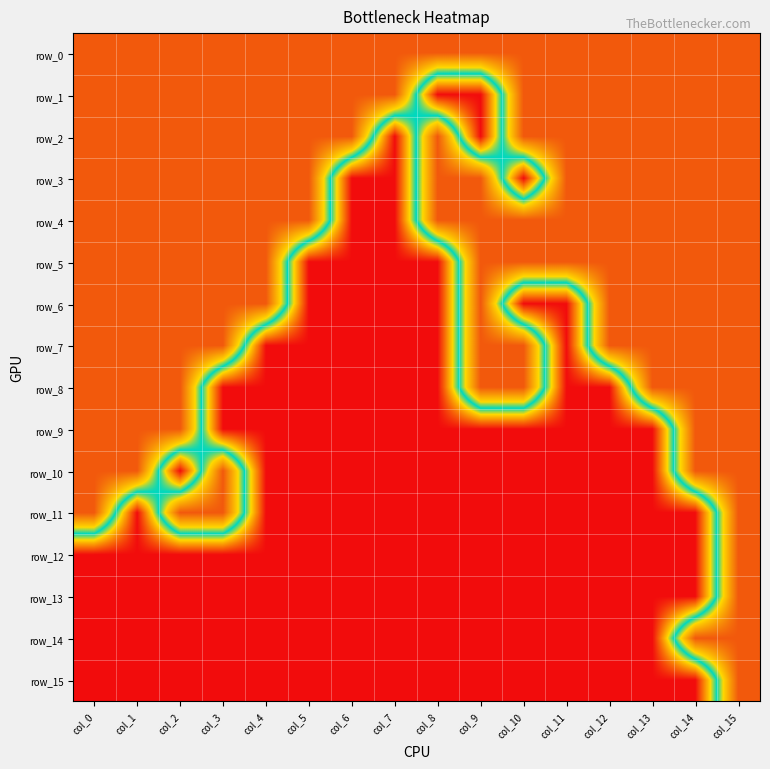

Reading left to right, what are all the values shown in this chart?

row_0: col_0=1	col_1=1	col_2=1	col_3=1	col_4=1	col_5=1	col_6=1	col_7=1	col_8=1	col_9=1	col_10=1	col_11=1	col_12=1	col_13=1	col_14=1	col_15=1
row_1: col_0=1	col_1=1	col_2=1	col_3=1	col_4=1	col_5=1	col_6=1	col_7=1	col_8=0	col_9=0	col_10=1	col_11=1	col_12=1	col_13=1	col_14=1	col_15=1
row_2: col_0=1	col_1=1	col_2=1	col_3=1	col_4=1	col_5=1	col_6=1	col_7=0	col_8=1	col_9=0	col_10=1	col_11=1	col_12=1	col_13=1	col_14=1	col_15=1
row_3: col_0=1	col_1=1	col_2=1	col_3=1	col_4=1	col_5=1	col_6=0	col_7=0	col_8=1	col_9=1	col_10=0	col_11=1	col_12=1	col_13=1	col_14=1	col_15=1
row_4: col_0=1	col_1=1	col_2=1	col_3=1	col_4=1	col_5=1	col_6=0	col_7=0	col_8=1	col_9=1	col_10=1	col_11=1	col_12=1	col_13=1	col_14=1	col_15=1
row_5: col_0=1	col_1=1	col_2=1	col_3=1	col_4=1	col_5=0	col_6=0	col_7=0	col_8=0	col_9=1	col_10=1	col_11=1	col_12=1	col_13=1	col_14=1	col_15=1
row_6: col_0=1	col_1=1	col_2=1	col_3=1	col_4=1	col_5=0	col_6=0	col_7=0	col_8=0	col_9=1	col_10=0	col_11=0	col_12=1	col_13=1	col_14=1	col_15=1
row_7: col_0=1	col_1=1	col_2=1	col_3=1	col_4=0	col_5=0	col_6=0	col_7=0	col_8=0	col_9=1	col_10=1	col_11=0	col_12=1	col_13=1	col_14=1	col_15=1
row_8: col_0=1	col_1=1	col_2=1	col_3=0	col_4=0	col_5=0	col_6=0	col_7=0	col_8=0	col_9=1	col_10=1	col_11=0	col_12=0	col_13=1	col_14=1	col_15=1
row_9: col_0=1	col_1=1	col_2=1	col_3=0	col_4=0	col_5=0	col_6=0	col_7=0	col_8=0	col_9=0	col_10=0	col_11=0	col_12=0	col_13=0	col_14=1	col_15=1
row_10: col_0=1	col_1=1	col_2=0	col_3=1	col_4=0	col_5=0	col_6=0	col_7=0	col_8=0	col_9=0	col_10=0	col_11=0	col_12=0	col_13=0	col_14=1	col_15=1
row_11: col_0=1	col_1=0	col_2=1	col_3=1	col_4=0	col_5=0	col_6=0	col_7=0	col_8=0	col_9=0	col_10=0	col_11=0	col_12=0	col_13=0	col_14=0	col_15=1
row_12: col_0=0	col_1=0	col_2=0	col_3=0	col_4=0	col_5=0	col_6=0	col_7=0	col_8=0	col_9=0	col_10=0	col_11=0	col_12=0	col_13=0	col_14=0	col_15=1
row_13: col_0=0	col_1=0	col_2=0	col_3=0	col_4=0	col_5=0	col_6=0	col_7=0	col_8=0	col_9=0	col_10=0	col_11=0	col_12=0	col_13=0	col_14=0	col_15=1
row_14: col_0=0	col_1=0	col_2=0	col_3=0	col_4=0	col_5=0	col_6=0	col_7=0	col_8=0	col_9=0	col_10=0	col_11=0	col_12=0	col_13=0	col_14=1	col_15=1
row_15: col_0=0	col_1=0	col_2=0	col_3=0	col_4=0	col_5=0	col_6=0	col_7=0	col_8=0	col_9=0	col_10=0	col_11=0	col_12=0	col_13=0	col_14=0	col_15=1